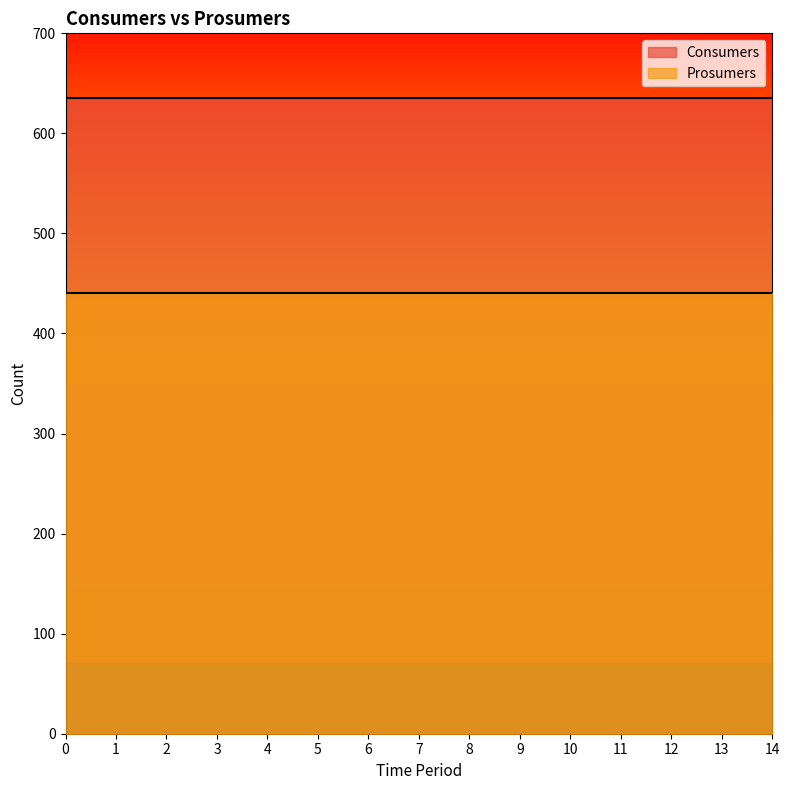

True or false: Consumers and Prosumers cross at least once.

False